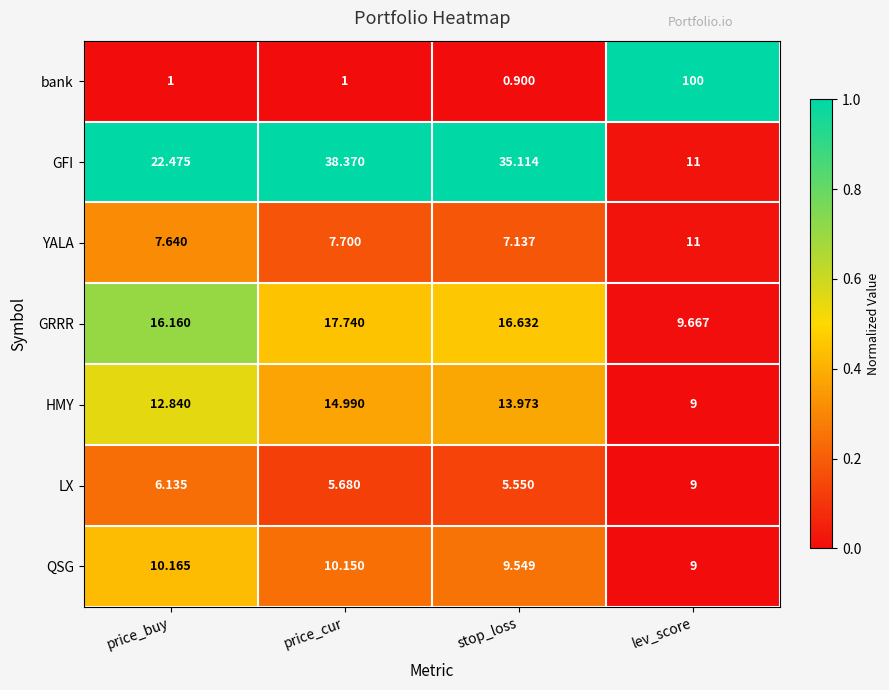

Where is HMY nearest to the value 11?

price_buy